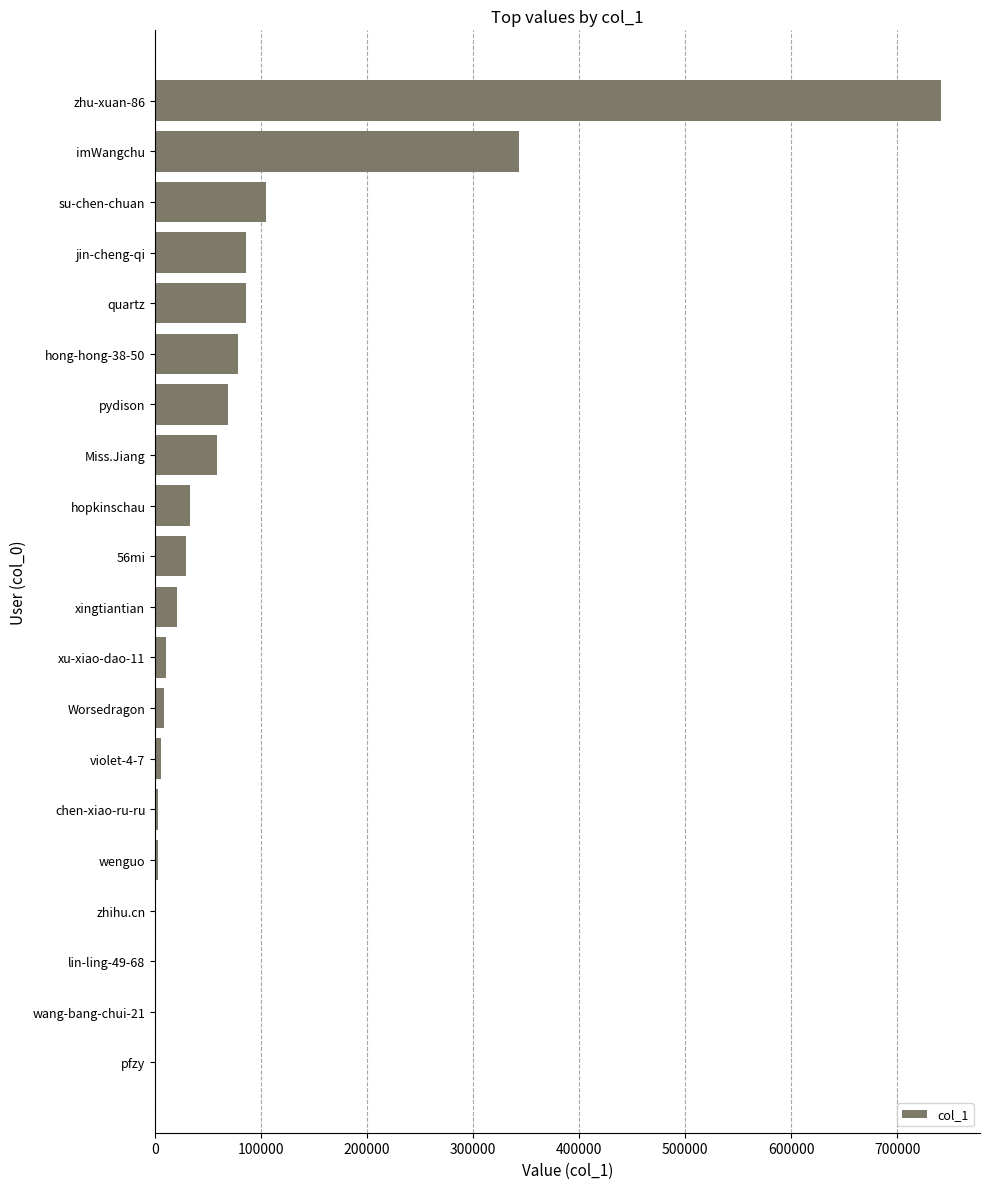

Where is the data nearest to the value 370545?

imWangchu